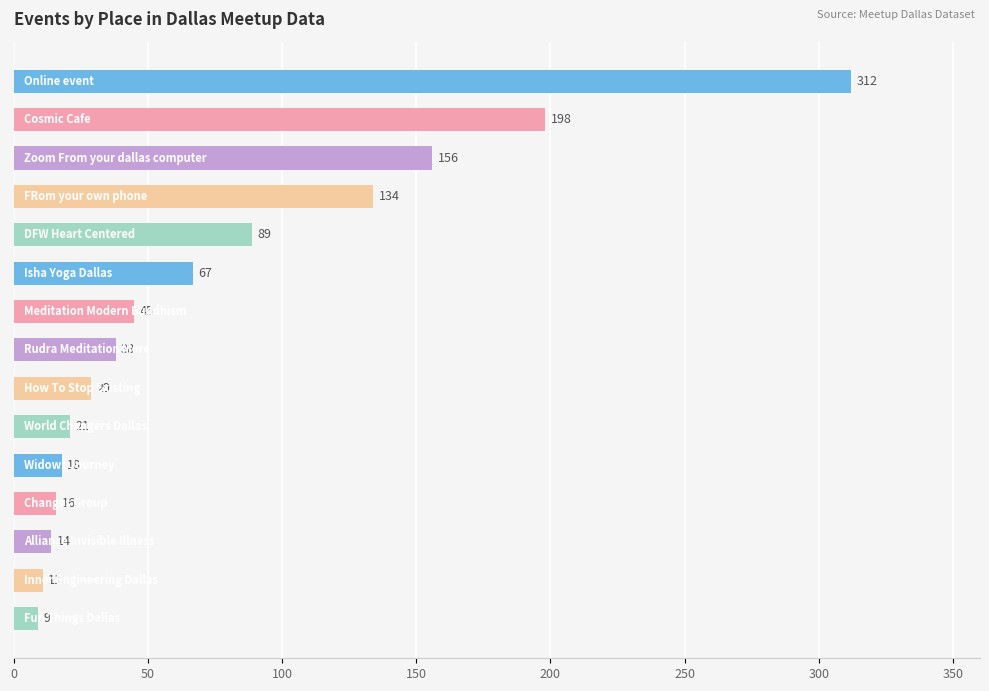

What is the value of the 9th bar from the top?

29